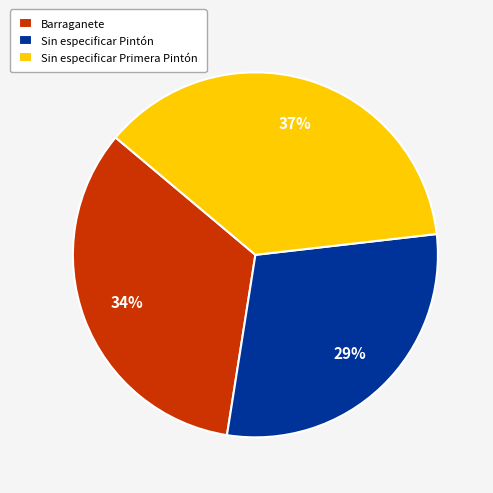

What percentage is the Sin especificar Primera Pintón slice, to the nearest percent?

37%